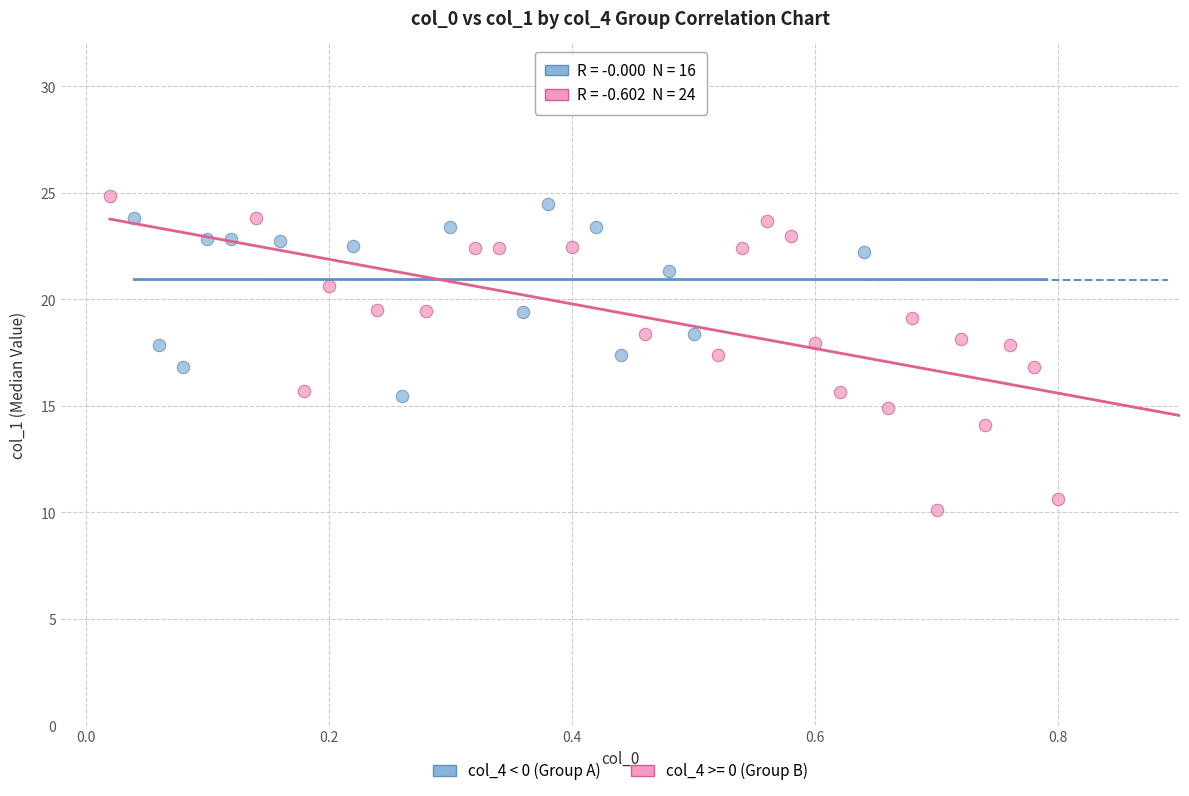

Which series reaches the minimum Y coordinate?

col_4 >= 0 (Group B)